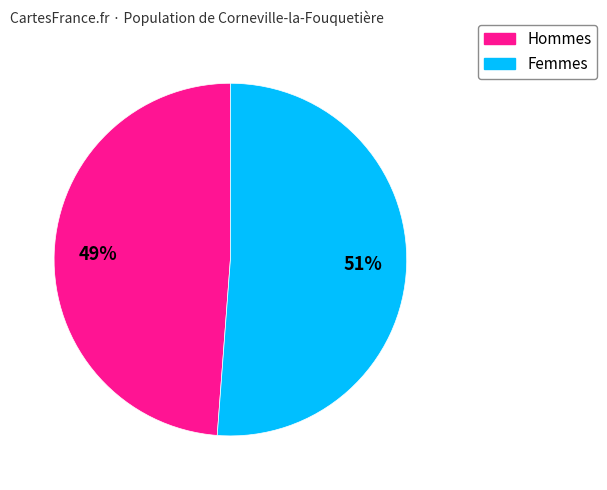

Is there a majority slice in this chart?

Yes